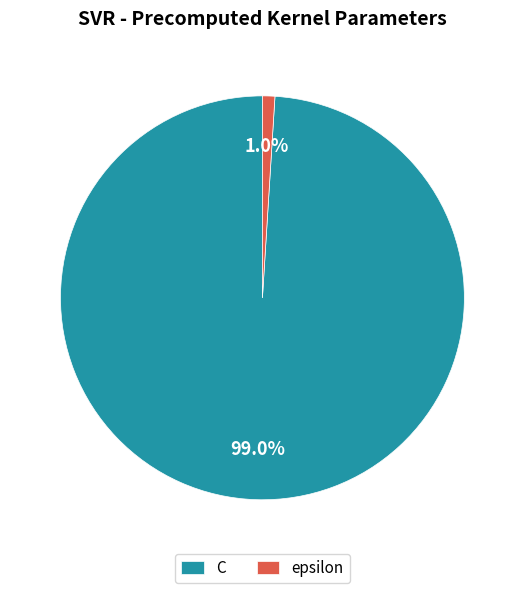

What portion of the pie excludes epsilon?

99.0%